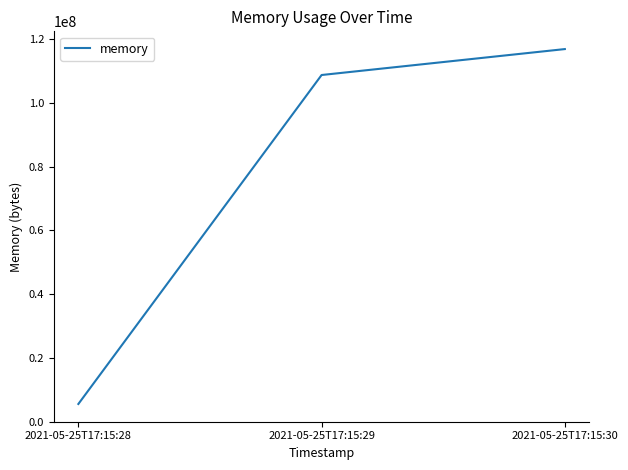

Is this an area chart (filled region under the line)?

No